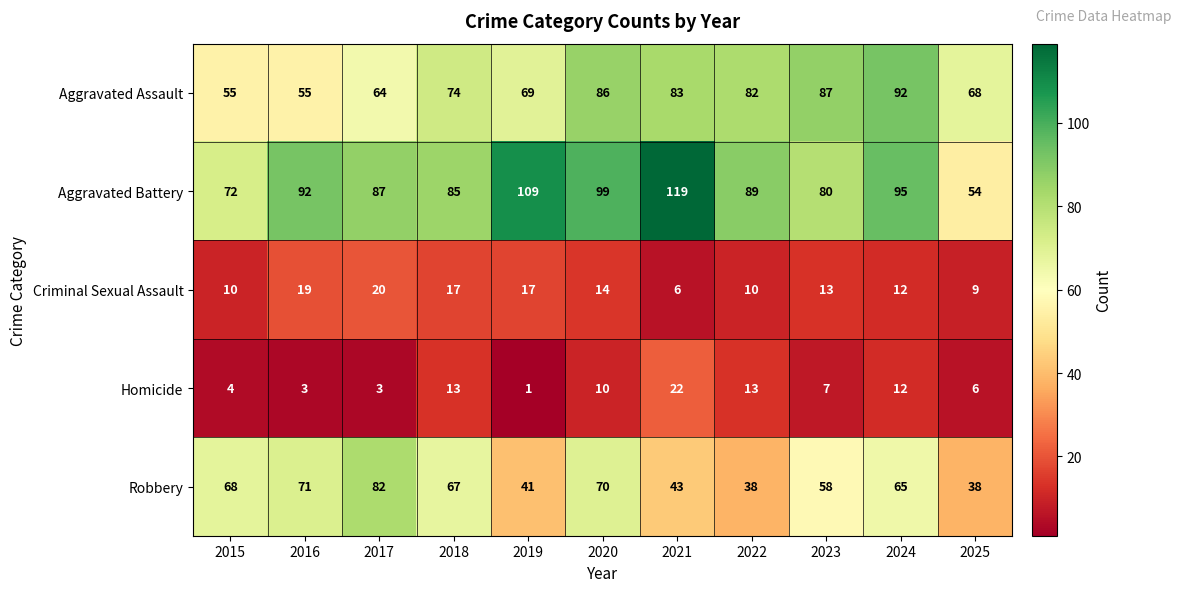

What is the total value across all series at 2017?

256